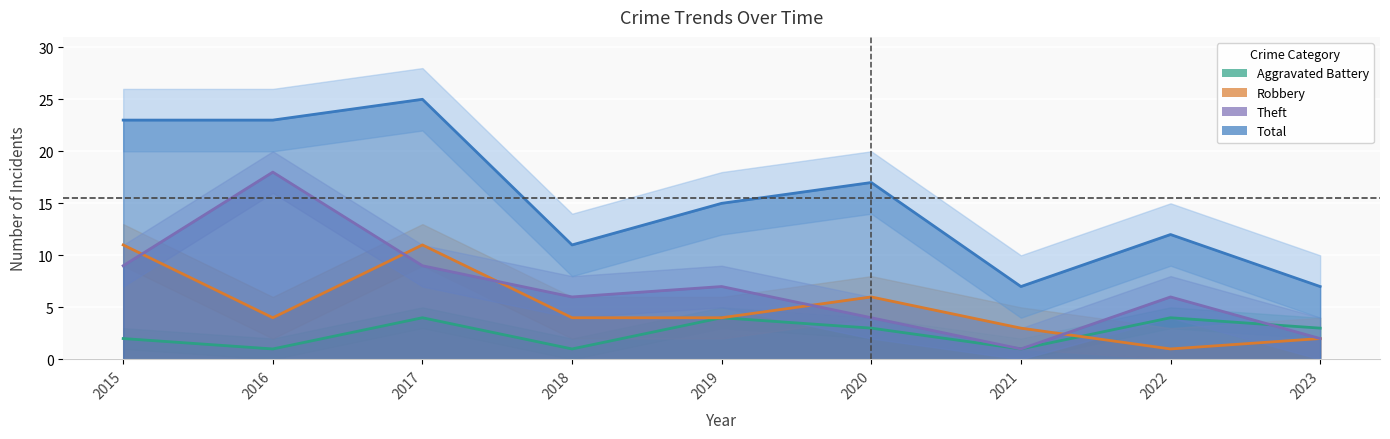

At which label does Total reach its peak?

2017